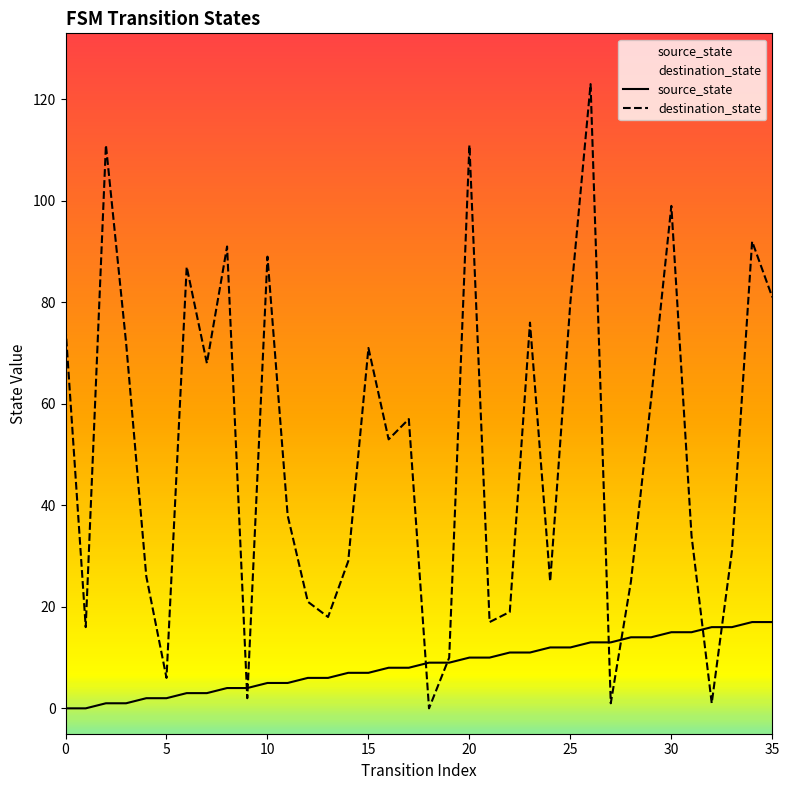

How many data points in destination_state are above 53?

17